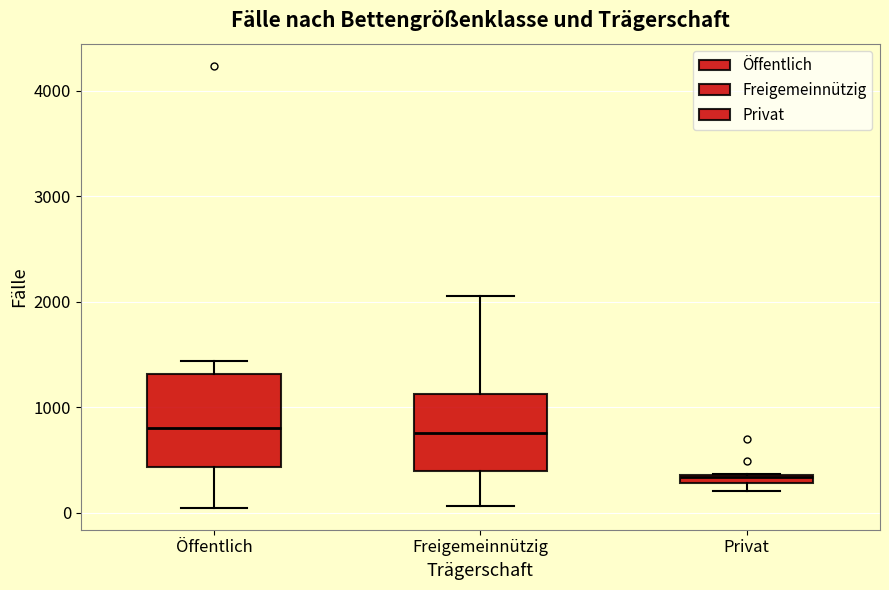

Which box's median line is the lowest?

Privat